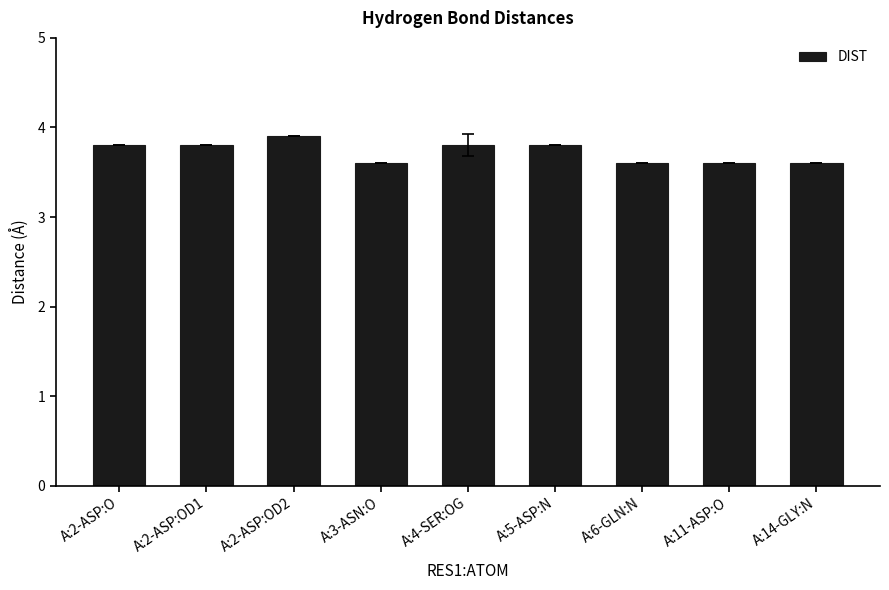

What is the difference between the second highest and second lowest values?

0.2